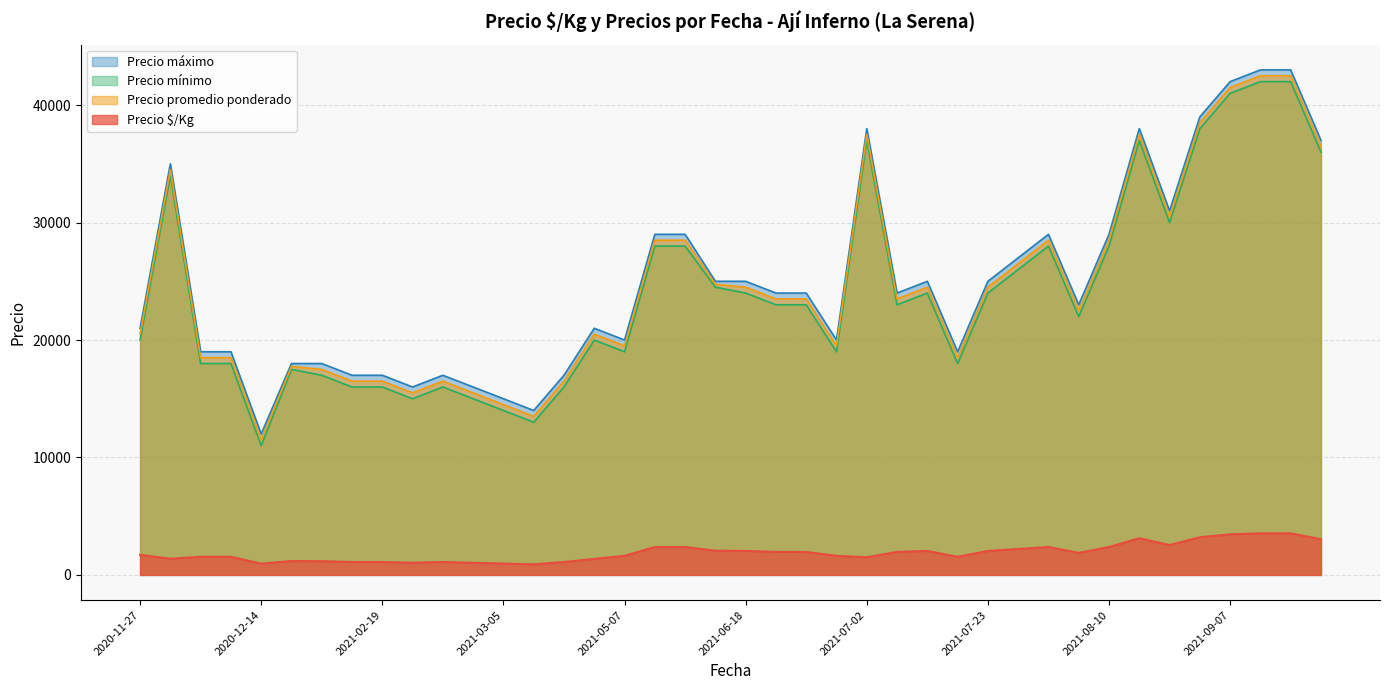

True or false: Precio promedio ponderado and Precio $/Kg cross at least once.

False